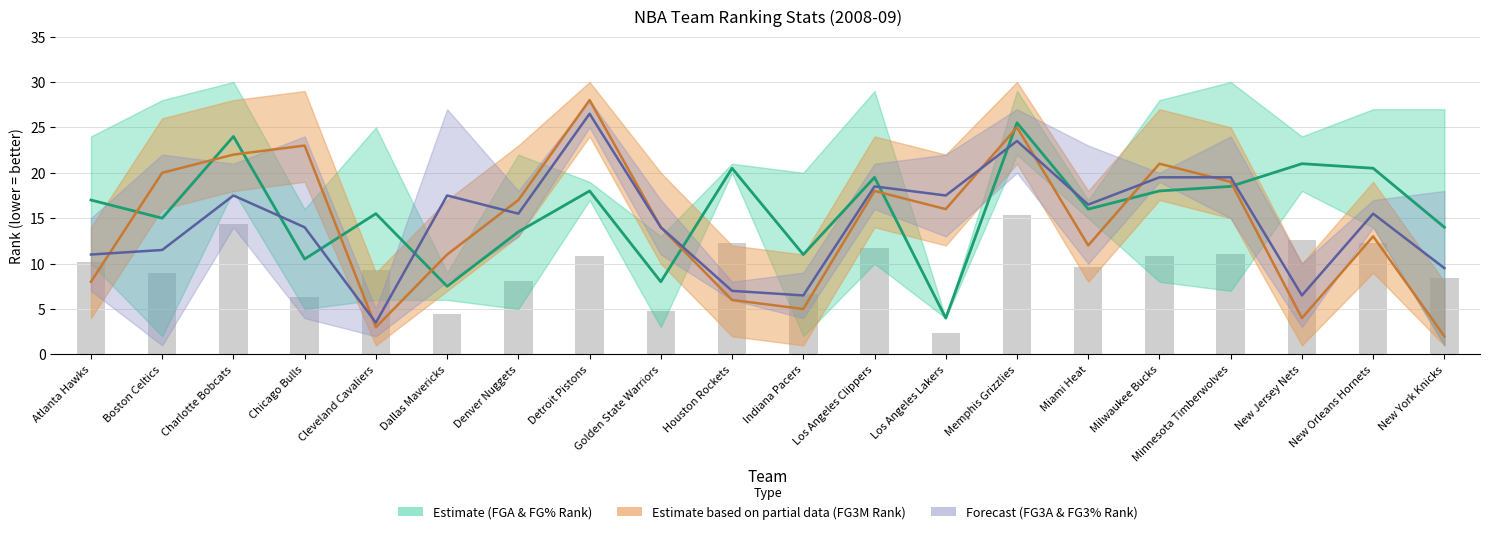

What is the lowest value of the FG3_PCT_RANK series?

1